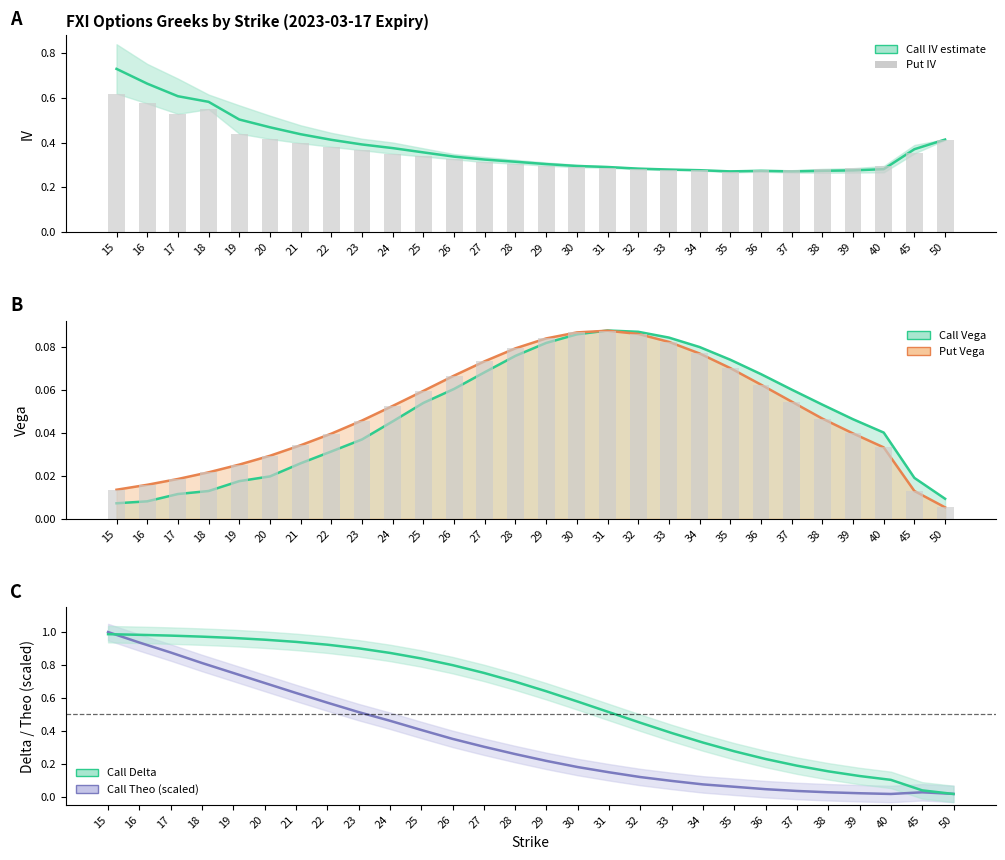

At 40, list the series in order from largest to smallest.

Put IV, Call IV (mid), Call Delta, Call Vega, Put Vega, Call Theo (scaled)